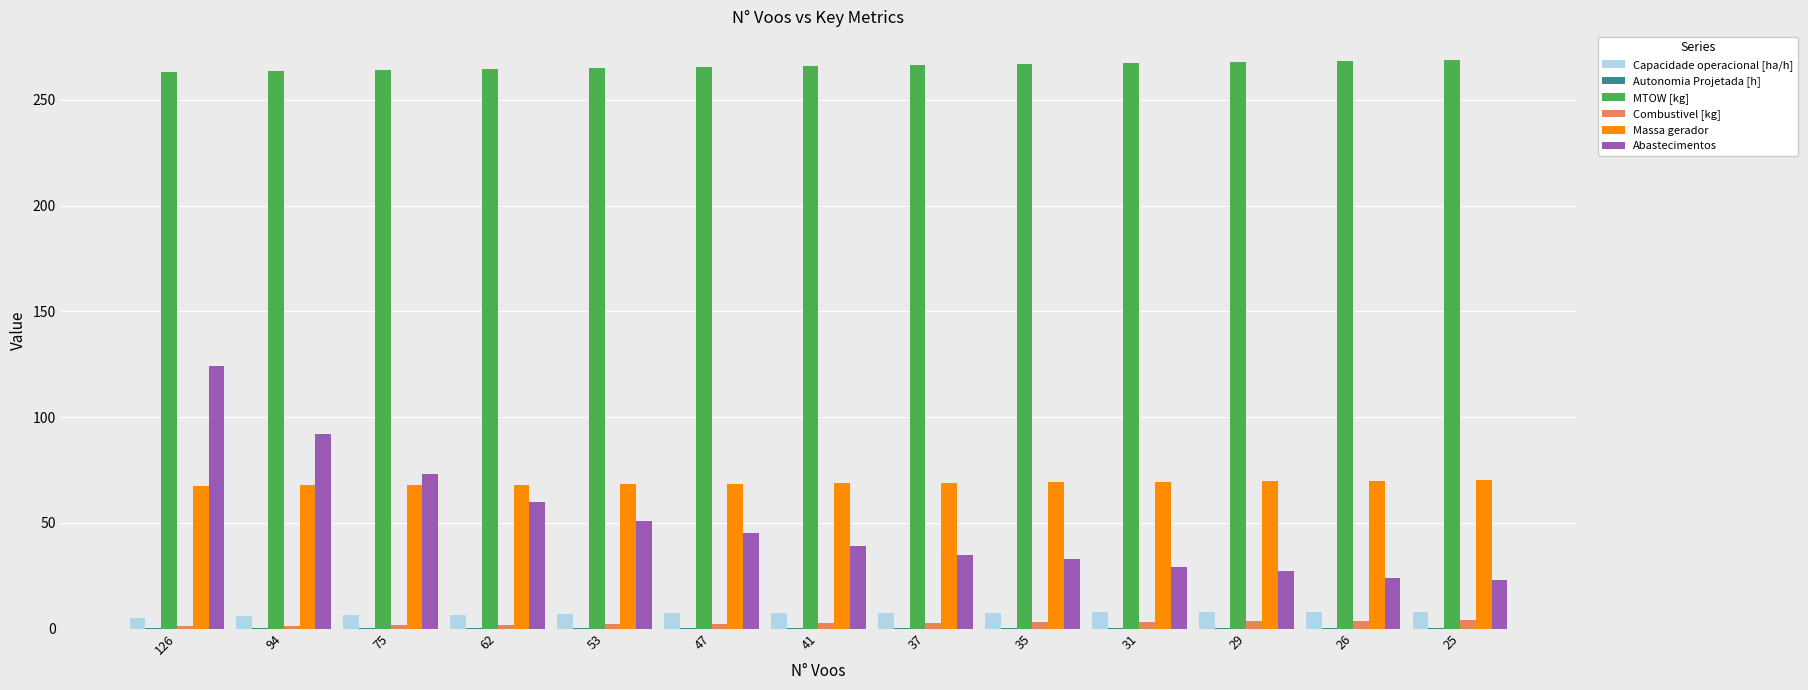

True or false: Massa gerador has a value of 41.3 at 94.

False